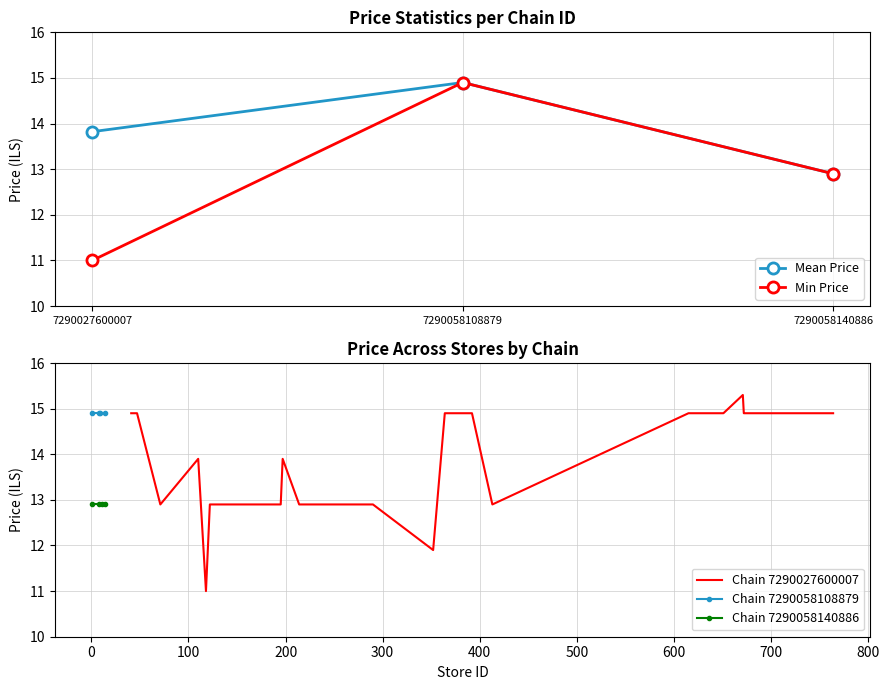

Is this an area chart (filled region under the line)?

No